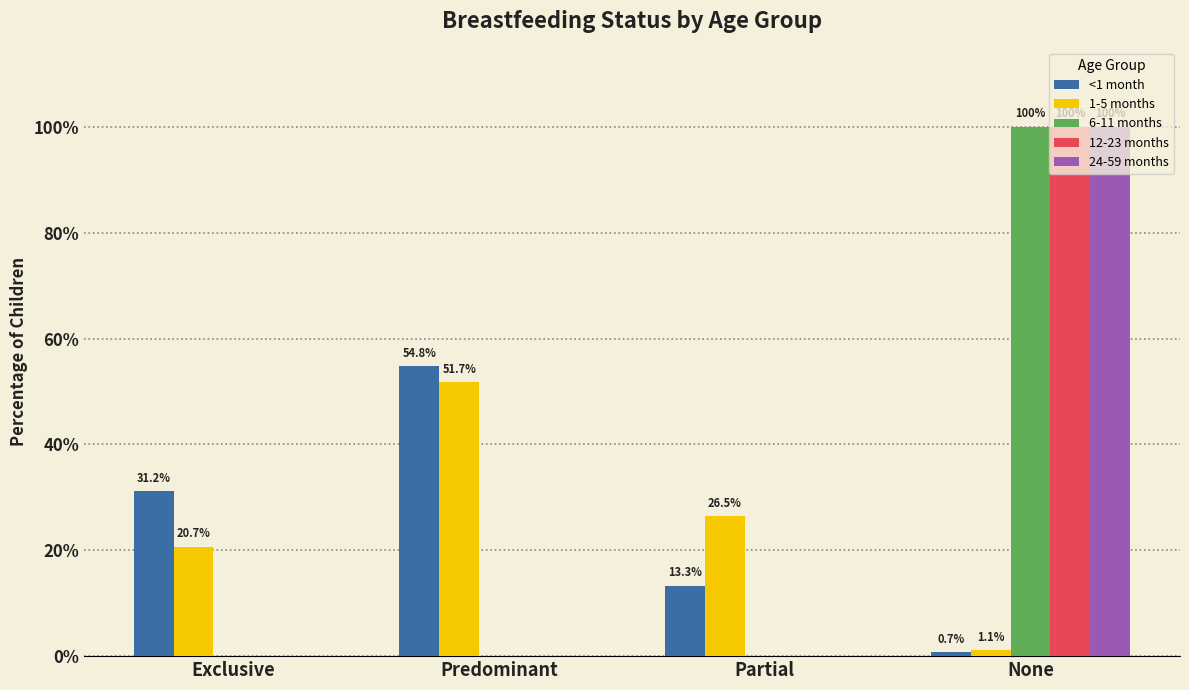

Does the chart contain stacked bars?

No